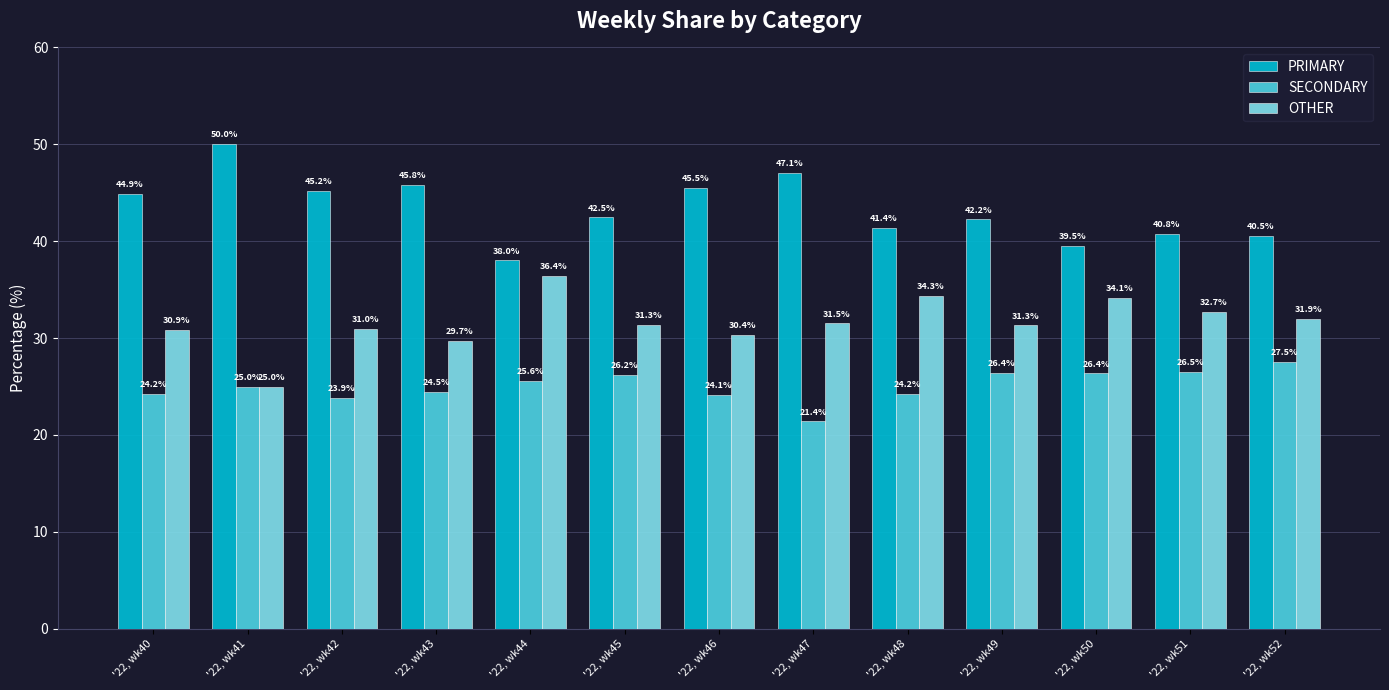

Which series changed the most between '22, wk48 and '22, wk49?

OTHER